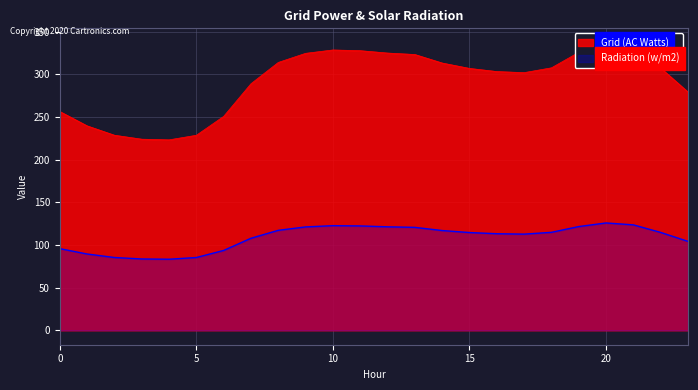

True or false: Radiation (w/m2) and Grid (AC Watts) cross at least once.

False